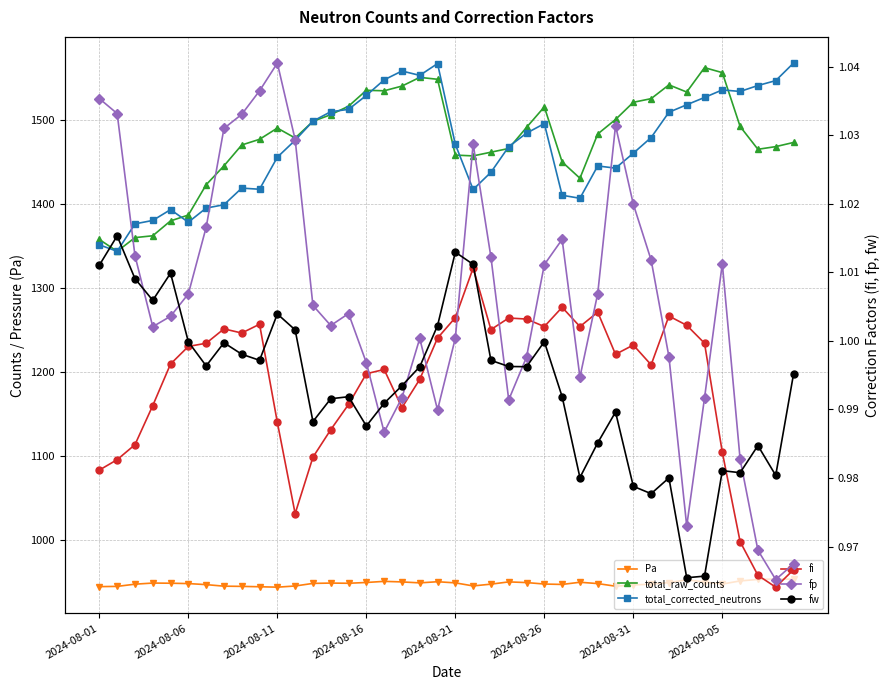

What is the difference between the maximum and minimum values in the fp series?

0.1